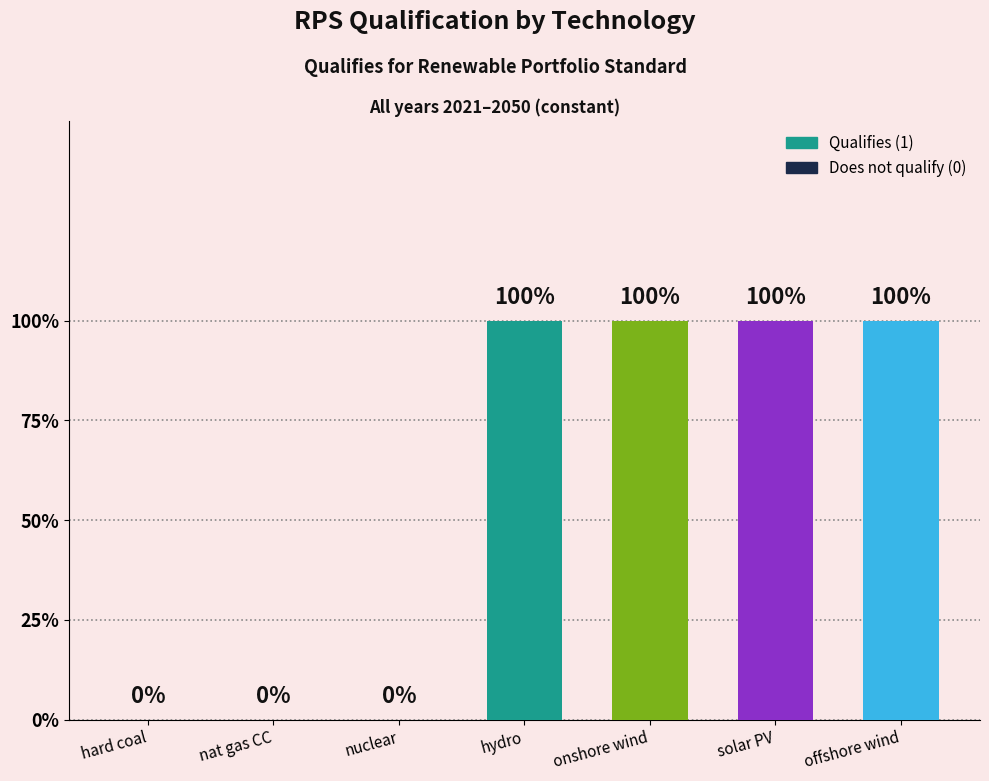

The chart shows a value of 2 at onshore wind. True or false?

False